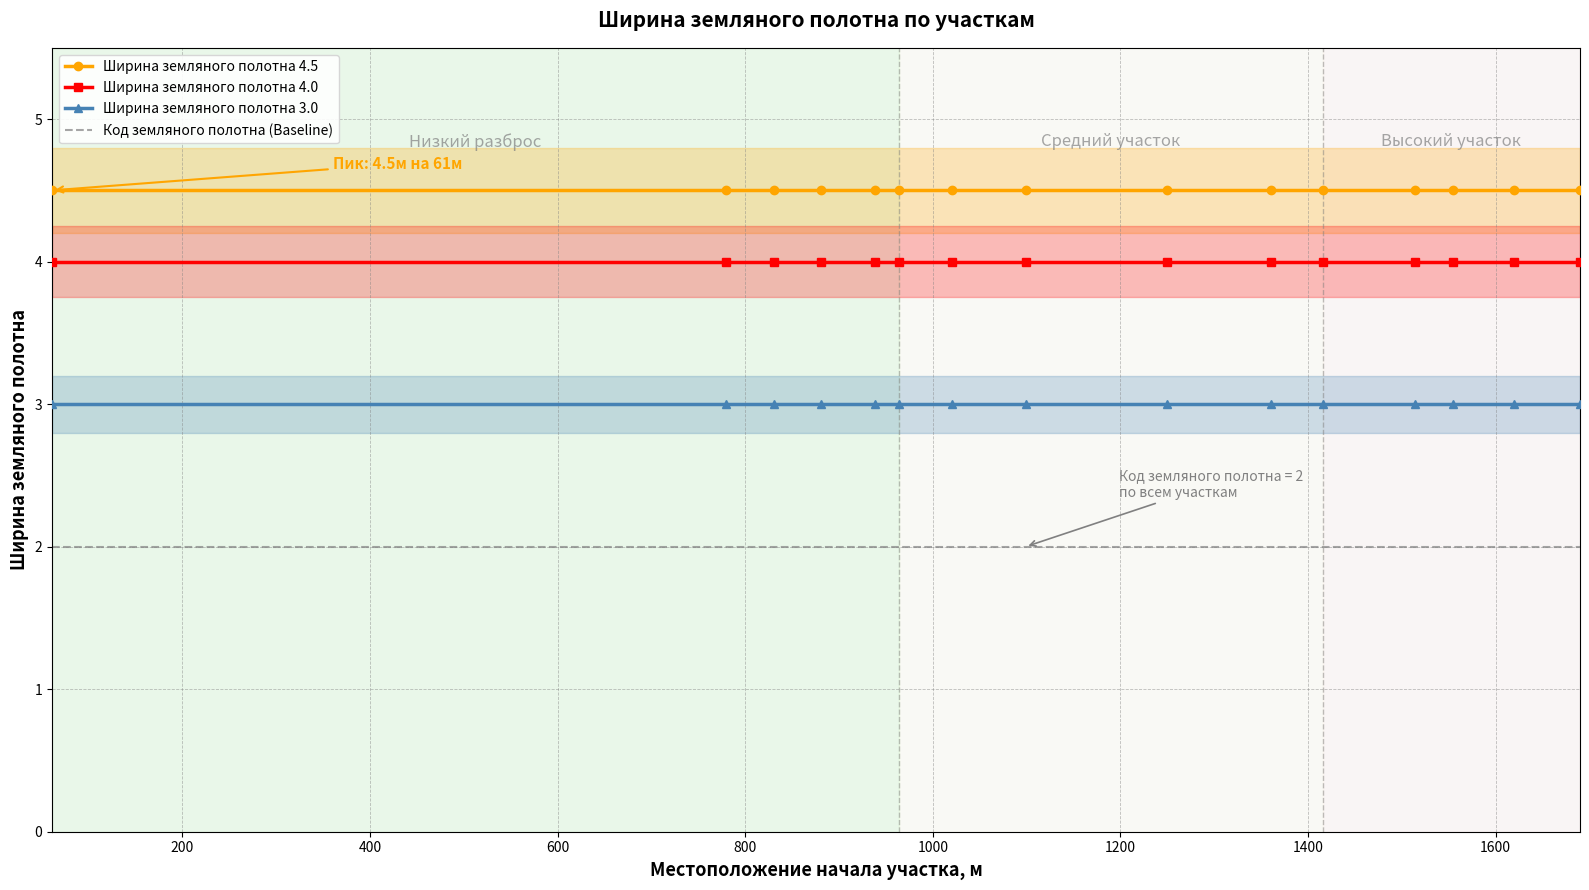

True or false: Ширина земляного полотна 4.0 and Код земляного полотна (Baseline) cross at least once.

False